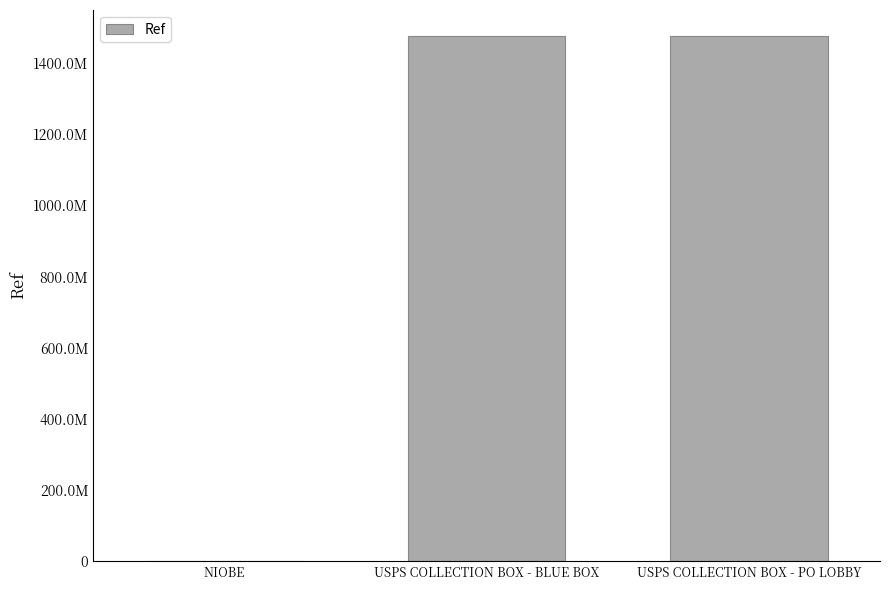

What is the label of the 1st bar from the right?

USPS COLLECTION BOX - PO LOBBY